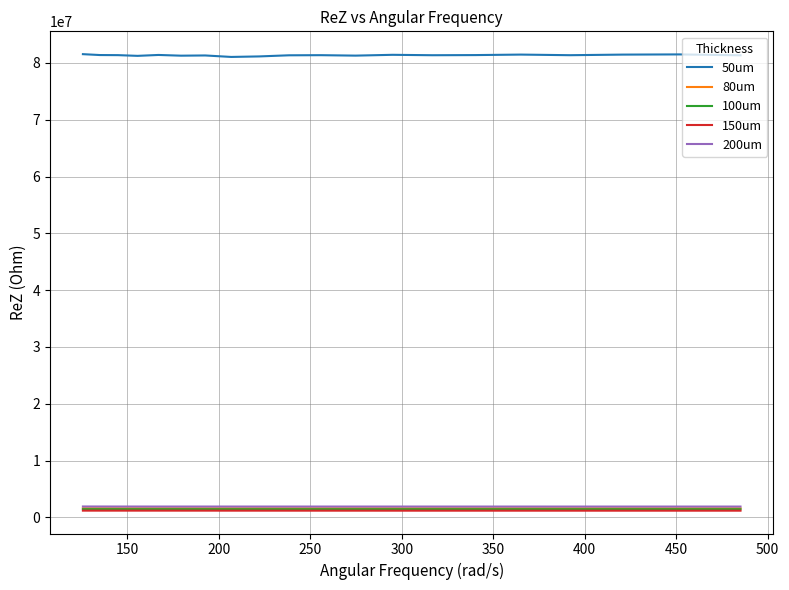

Count the number of categories in the chart.

20